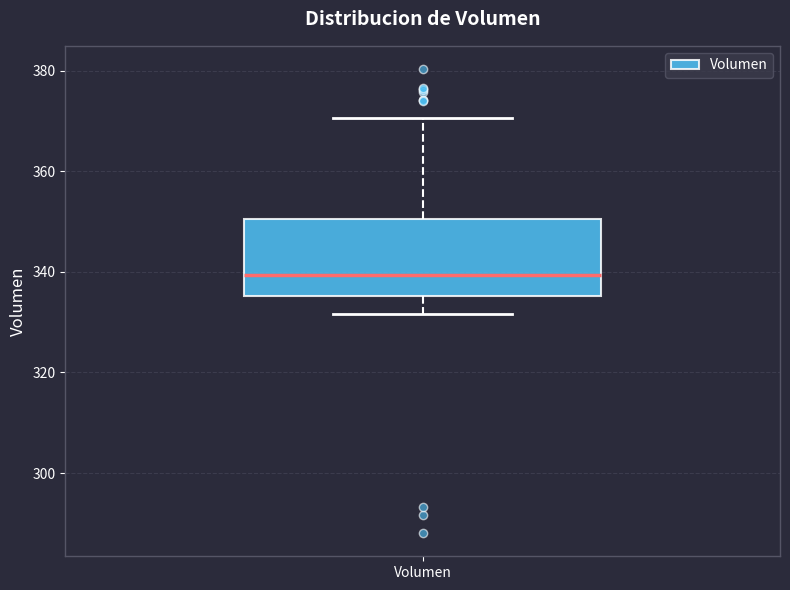

Read this box plot against the y-axis: the position of the median line, the range covered by the box, and the ends of both whiskers. The values are not printed on the chart, so give them approximately, as read against the axis.

median 340, box 336 to 350, whiskers 332 to 370